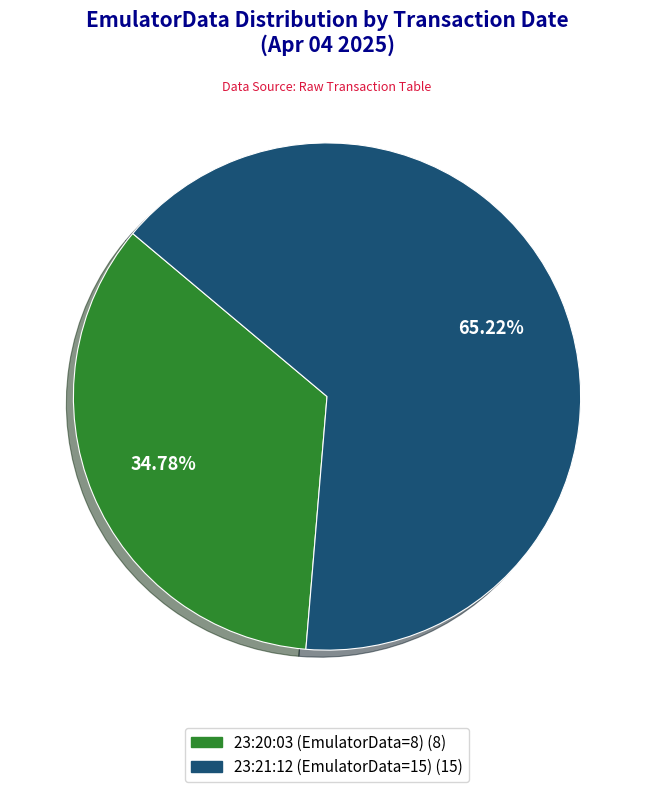

Is there a majority slice in this chart?

Yes